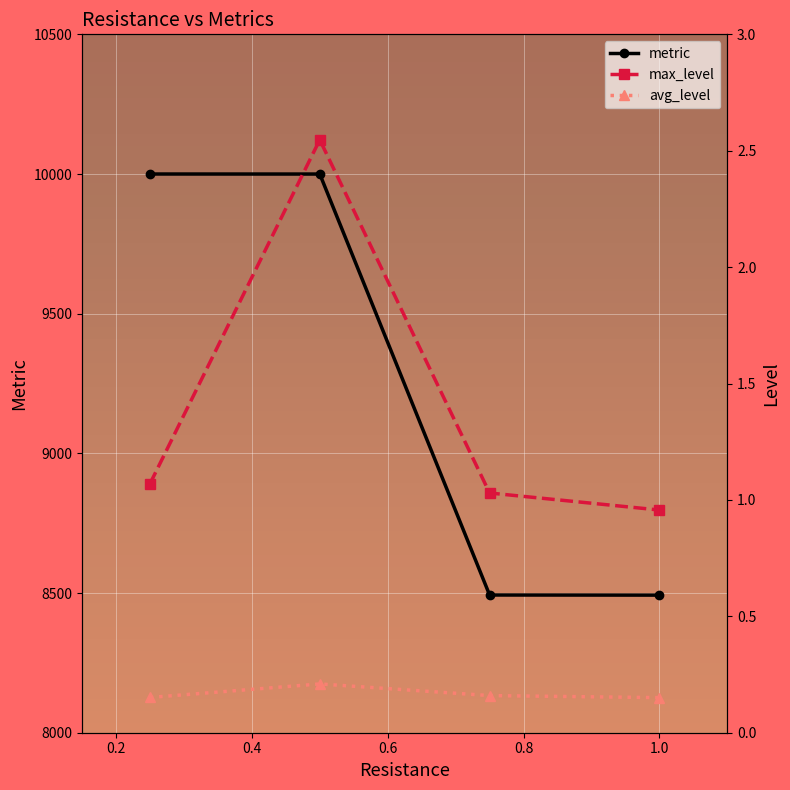

True or false: metric has more than 2 interior local peaks.

False